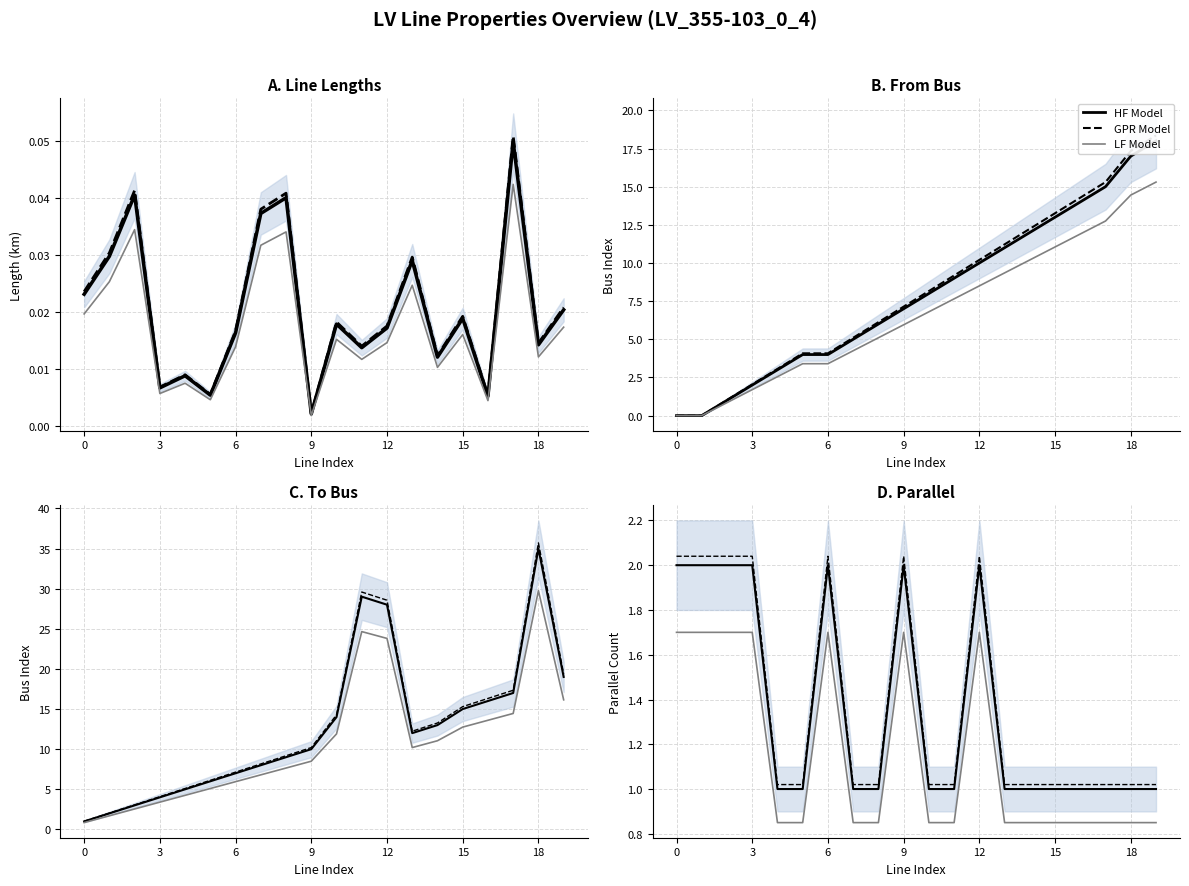

What is the difference between the maximum and minimum values in the HF Model series?

1.0